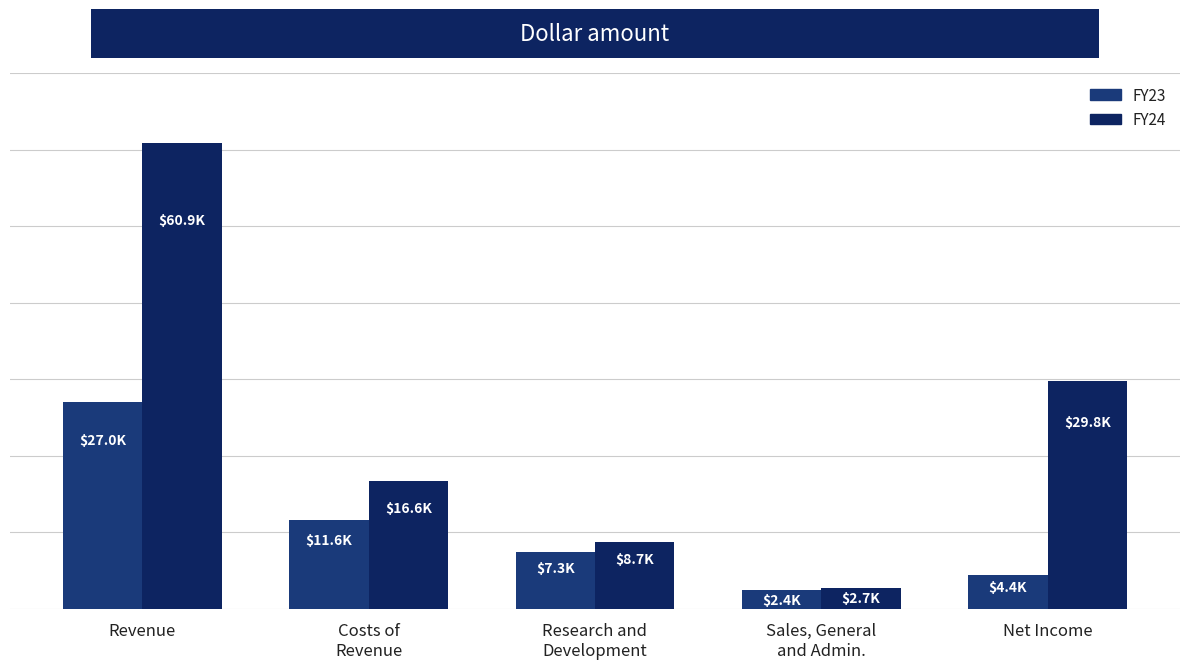

Which has a higher value, Net Income or Revenue?

Revenue